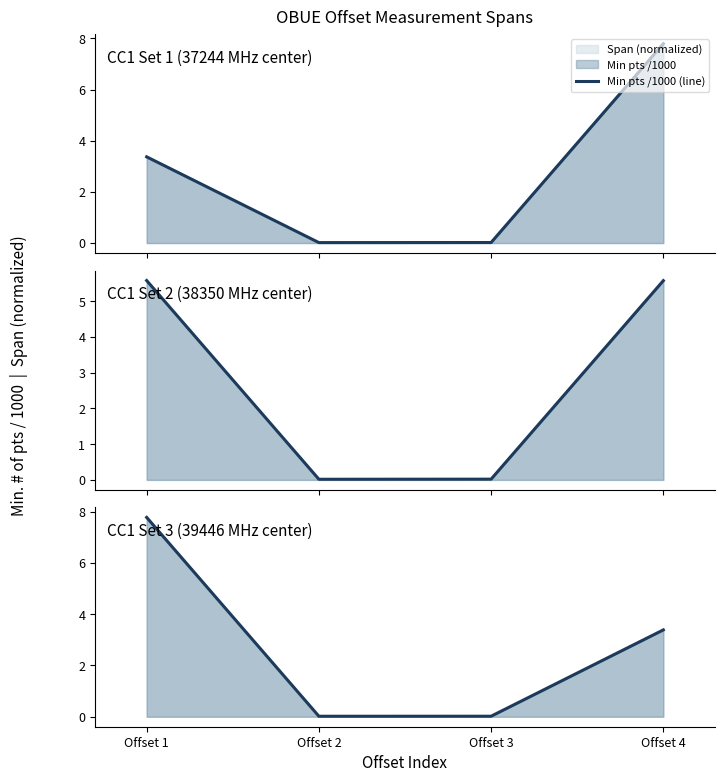

Is it true that the value at Offset 3 is 0.0?

True